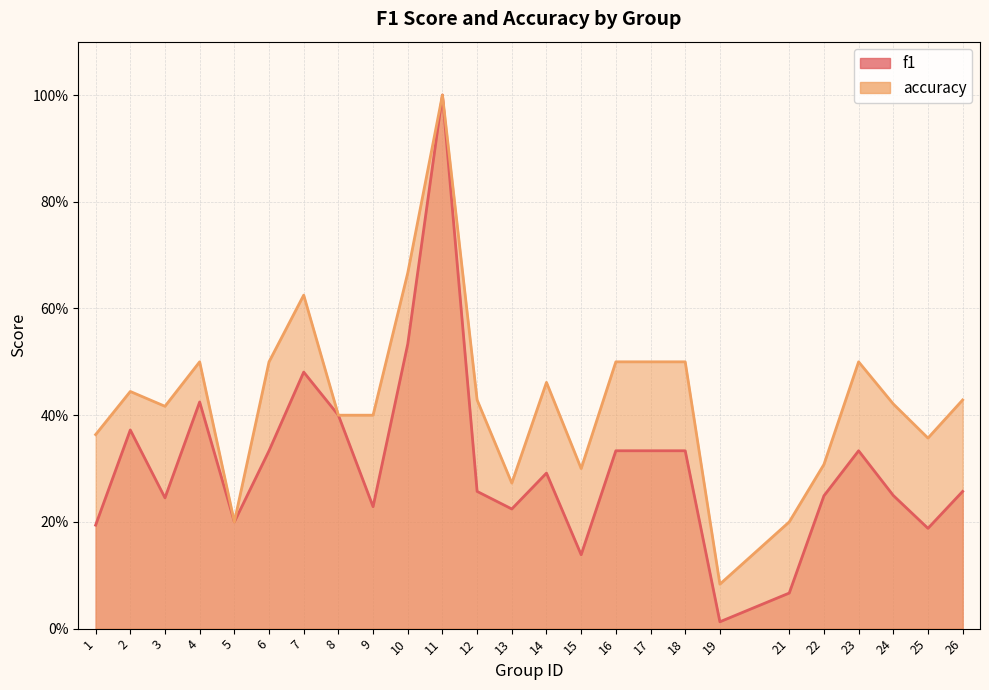

How many lines are shown in the chart?

2